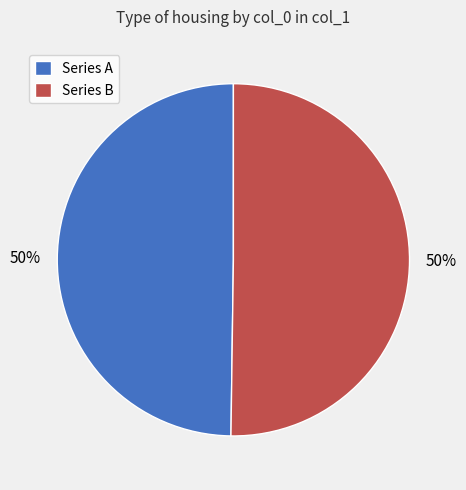

To the nearest percent, what percentage of the pie is Series A?

50%